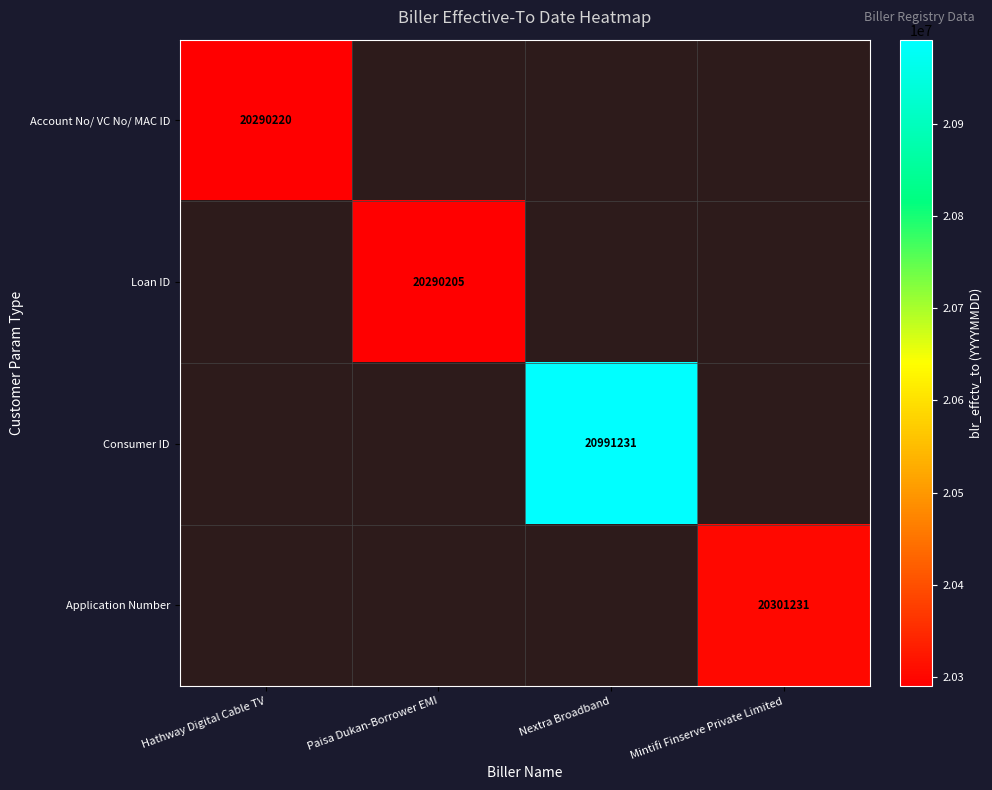

Is it true that Application Number equals 20301231 at Mintifi Finserve Private Limited?

True